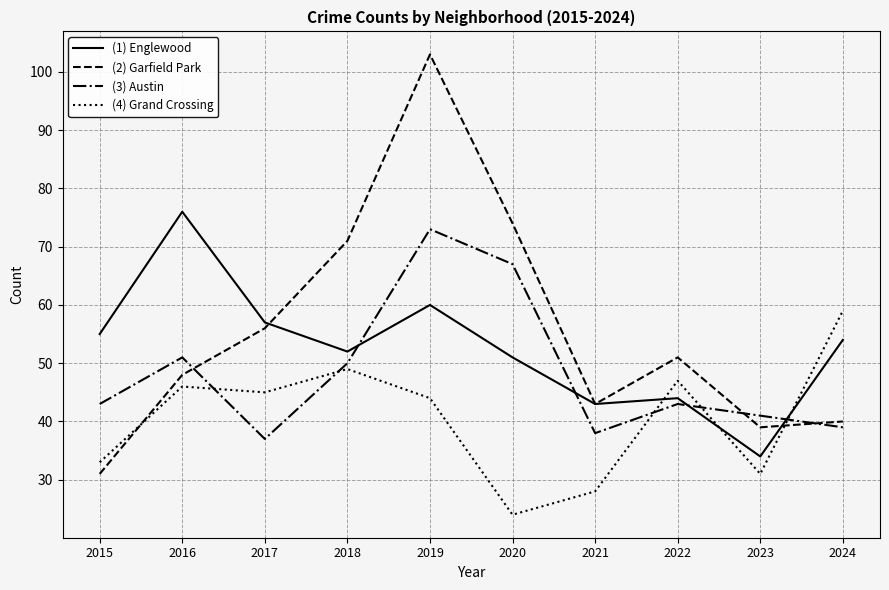

Count the number of data series in this chart.

4